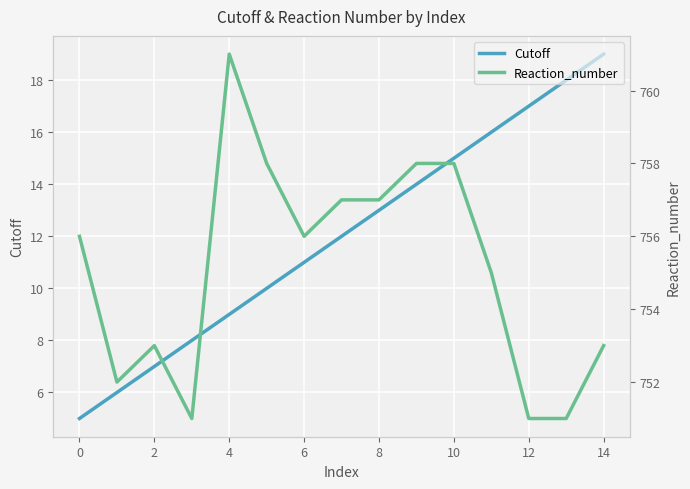

How many values in the Cutoff series exceed 12?

7